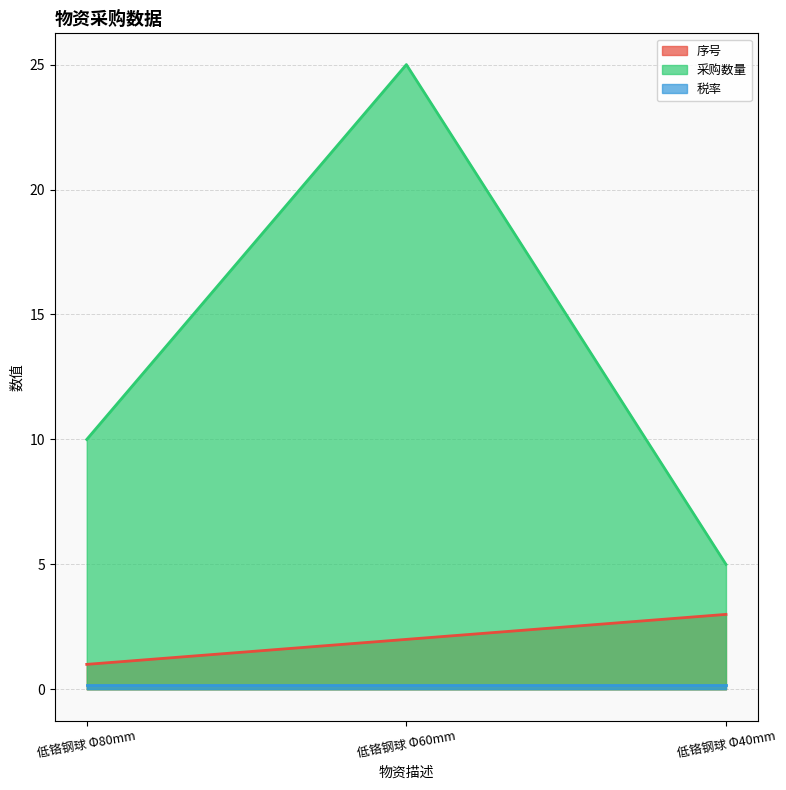

Which series has the largest total across all categories?

采购数量